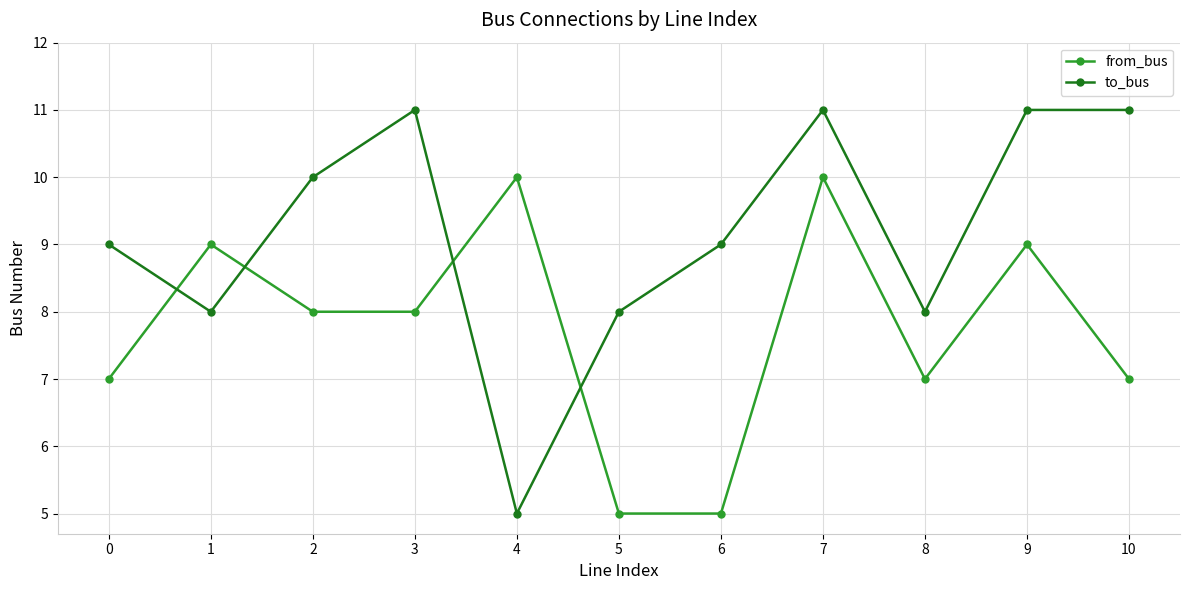

How many interior local valleys does the to_bus series have?

3